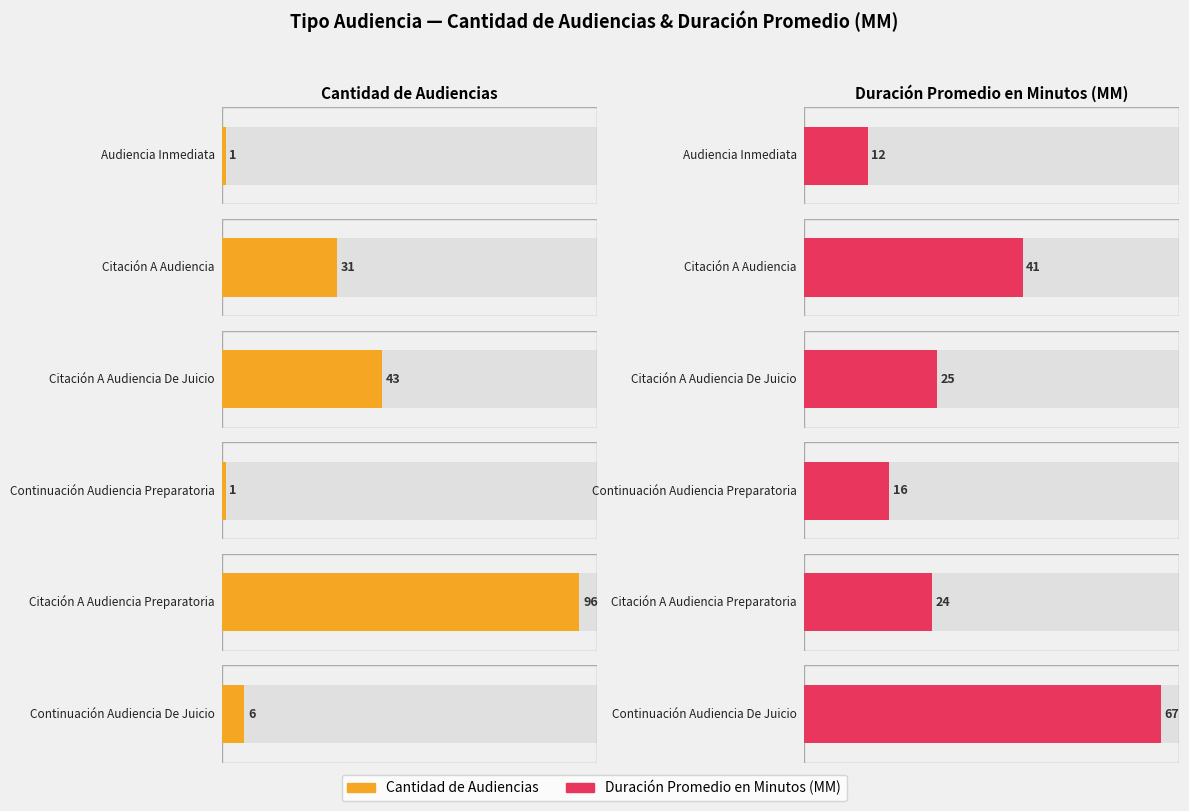

What is the label of the 3rd bar from the right?

Continuación Audiencia Preparatoria